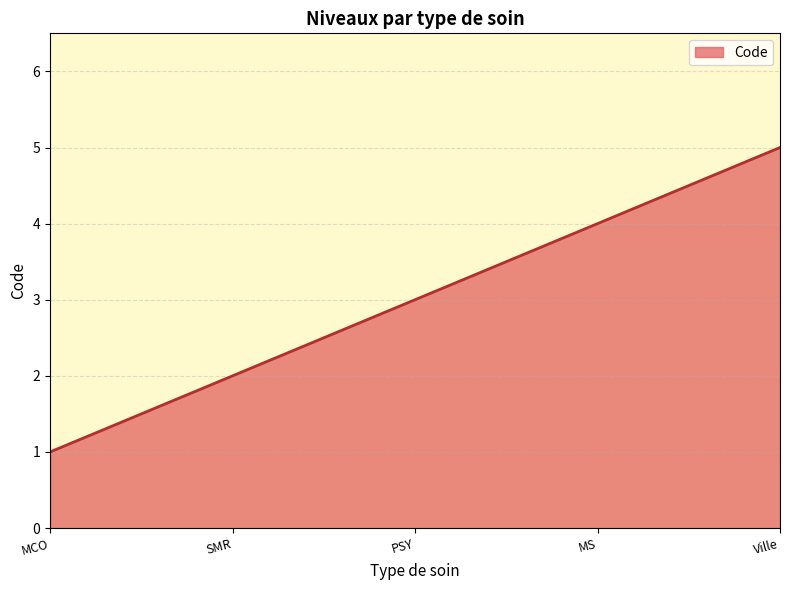

What position from the right is MS?

2